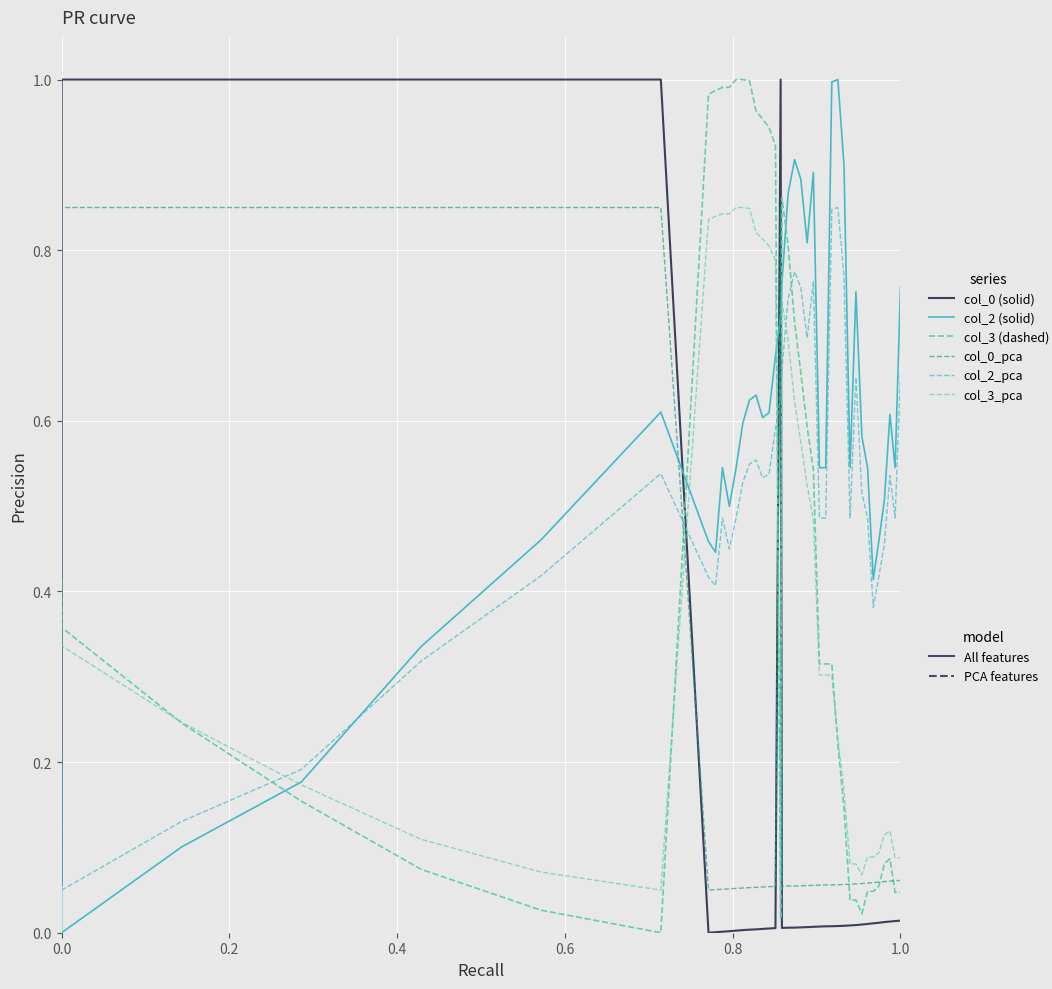

The col_2_pca series shows 0.4 at 21. True or false?

False